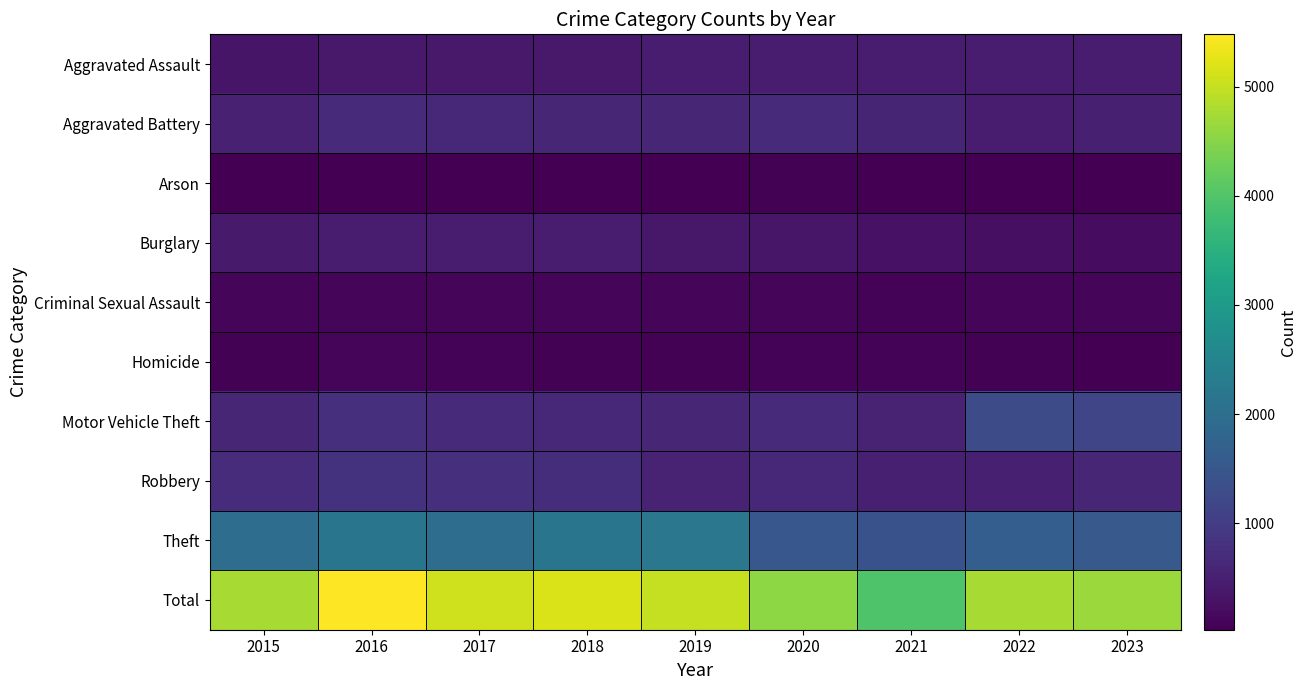

Between 2015 and 2016, which is larger?

2016